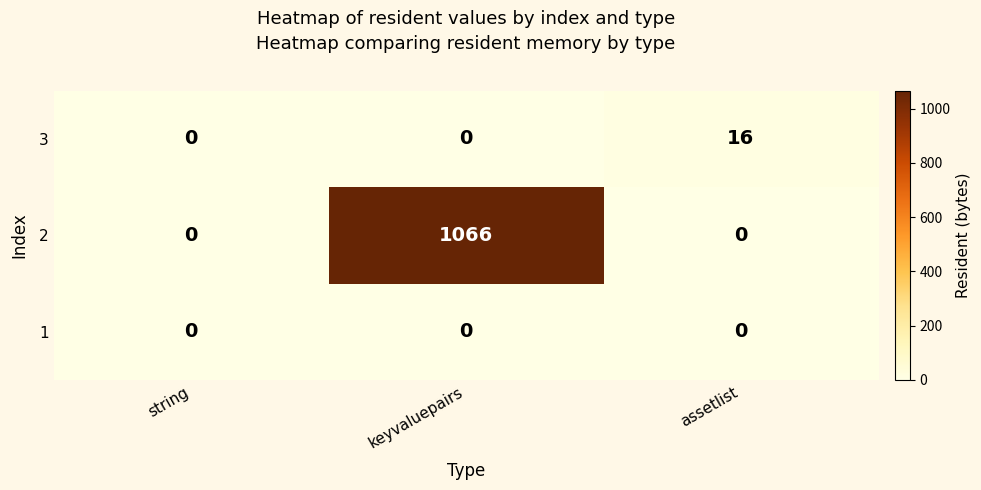

What is the average value of the 2 series?

355